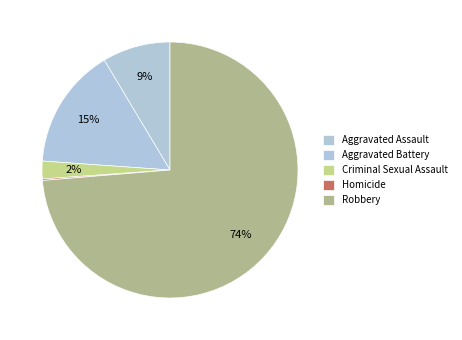

Which category has the biggest portion of the pie?

Robbery